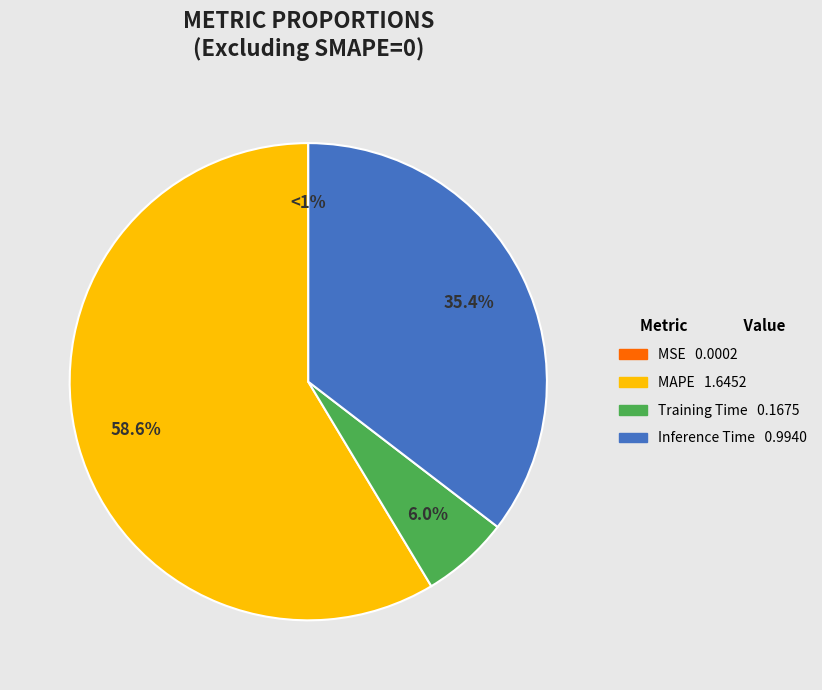

Does MSE account for over 50% of the chart?

No